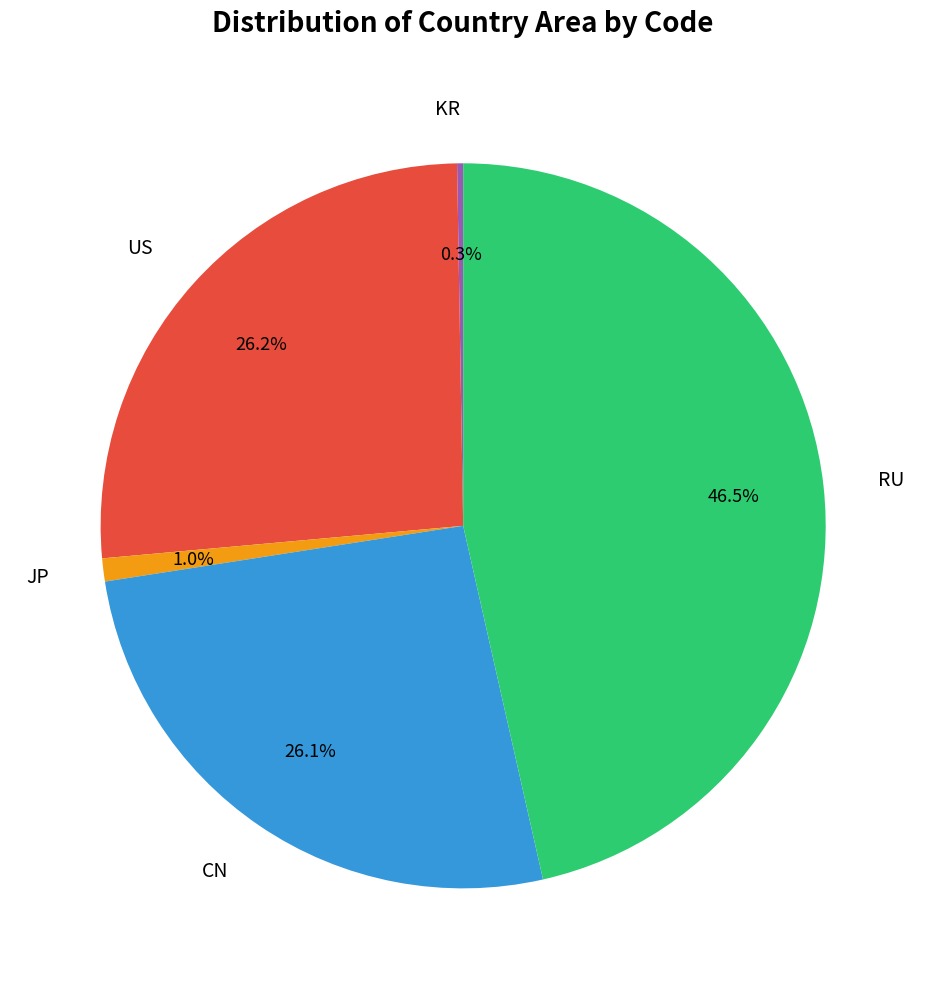

To the nearest percent, what is the difference between the largest and smallest slice percentages?

46%